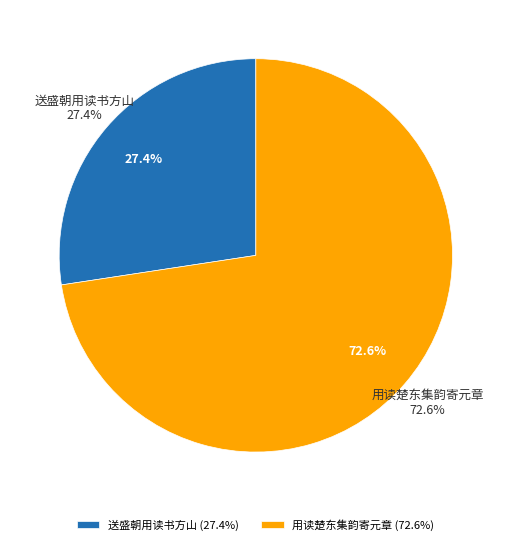

The 送盛朝用读书方山 slice represents 1% of the pie. True or false?

False